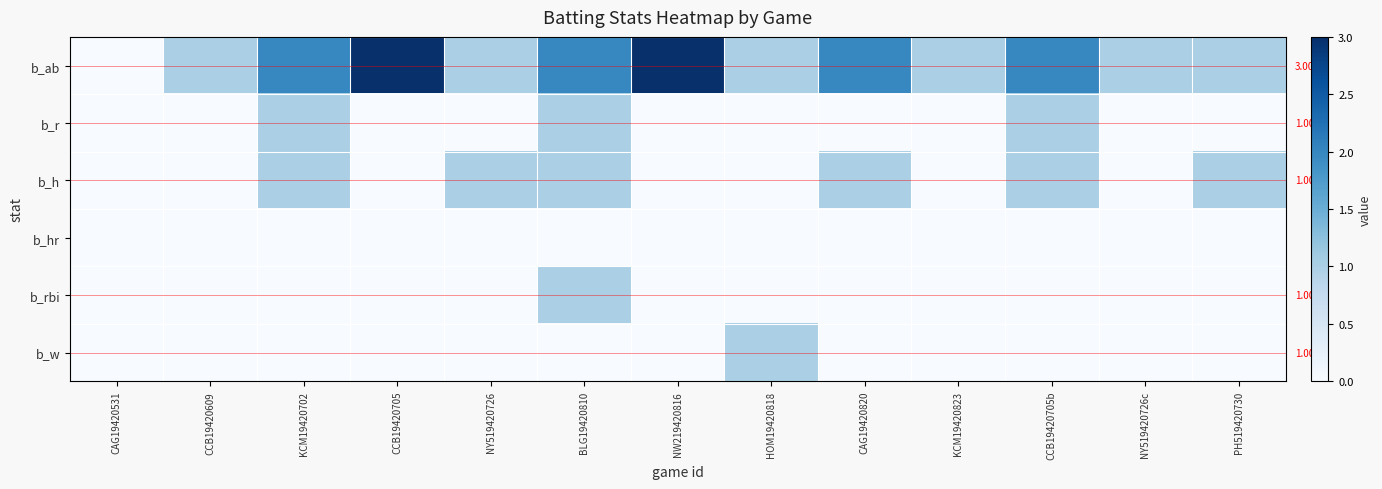

Between CCB19420705 and NY519420726c, which is larger?

CCB19420705